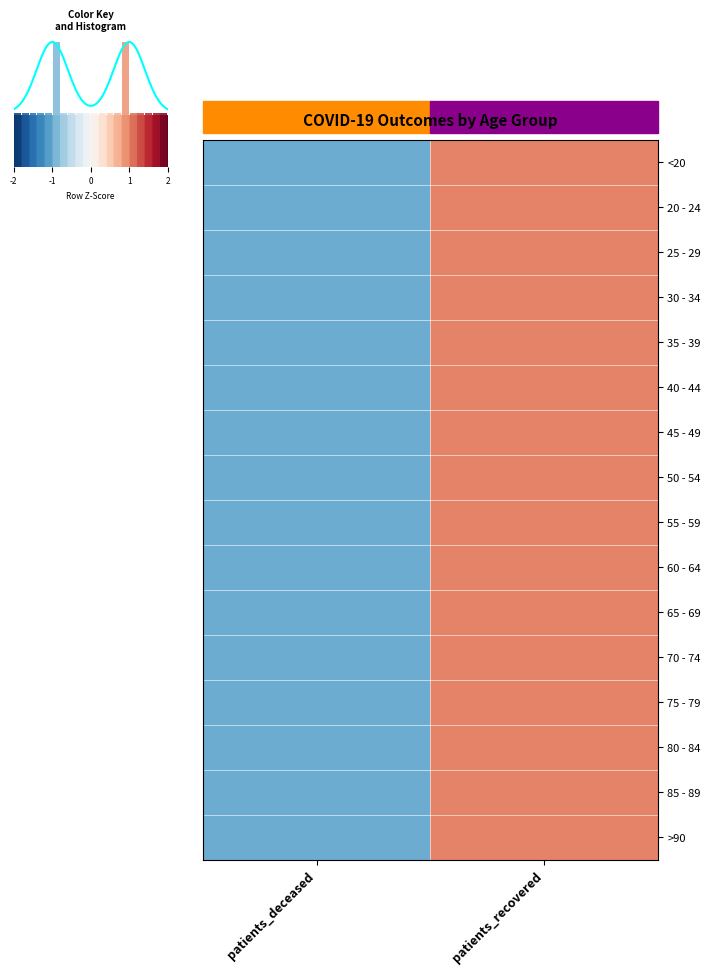

Reading left to right, extract all data points from this chart.

<20: patients_deceased=-1.0	patients_recovered=1.0
20 - 24: patients_deceased=-1.0	patients_recovered=1.0
25 - 29: patients_deceased=-1.0	patients_recovered=1.0
30 - 34: patients_deceased=-1.0	patients_recovered=1.0
35 - 39: patients_deceased=-1.0	patients_recovered=1.0
40 - 44: patients_deceased=-1.0	patients_recovered=1.0
45 - 49: patients_deceased=-1.0	patients_recovered=1.0
50 - 54: patients_deceased=-1.0	patients_recovered=1.0
55 - 59: patients_deceased=-1.0	patients_recovered=1.0
60 - 64: patients_deceased=-1.0	patients_recovered=1.0
65 - 69: patients_deceased=-1.0	patients_recovered=1.0
70 - 74: patients_deceased=-1.0	patients_recovered=1.0
75 - 79: patients_deceased=-1.0	patients_recovered=1.0
80 - 84: patients_deceased=-1.0	patients_recovered=1.0
85 - 89: patients_deceased=-1.0	patients_recovered=1.0
>90: patients_deceased=-1.0	patients_recovered=1.0